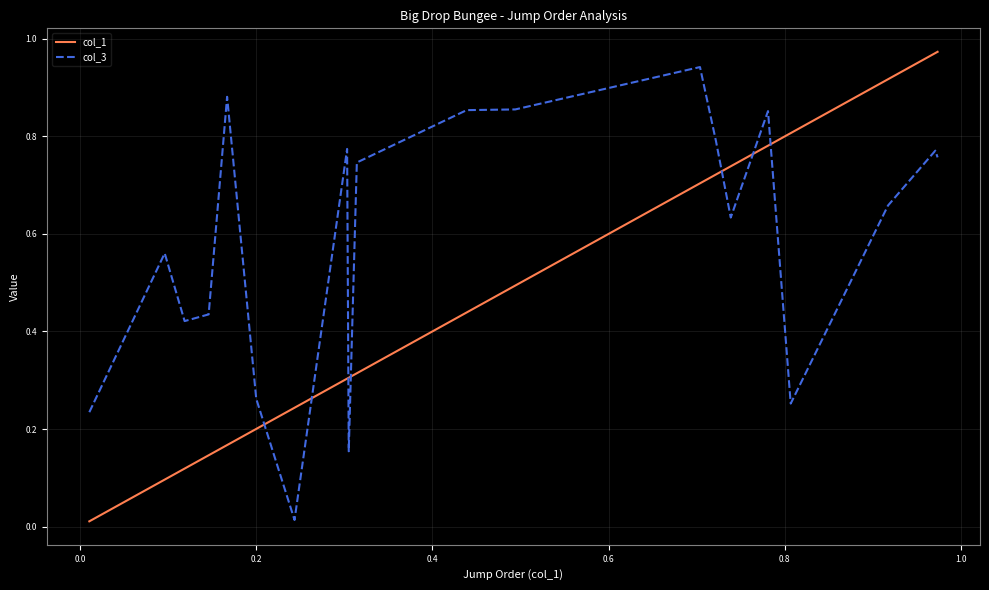

Which series has the largest total across all categories?

col_3